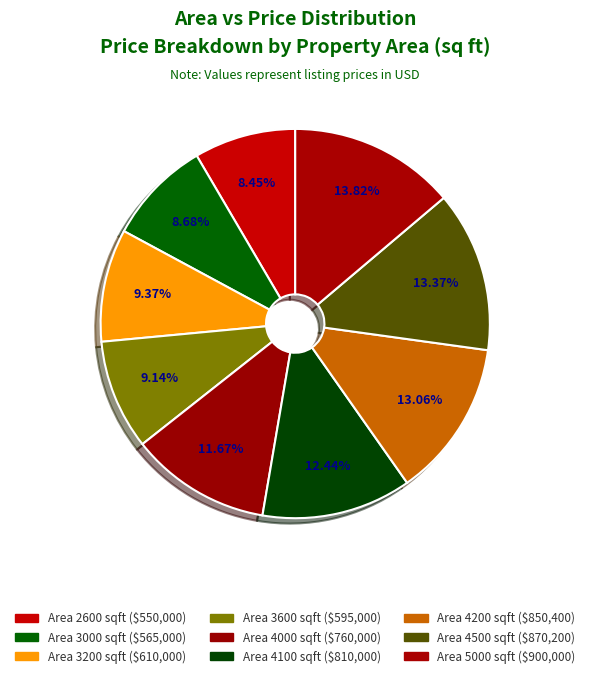

Is there a majority slice in this chart?

No